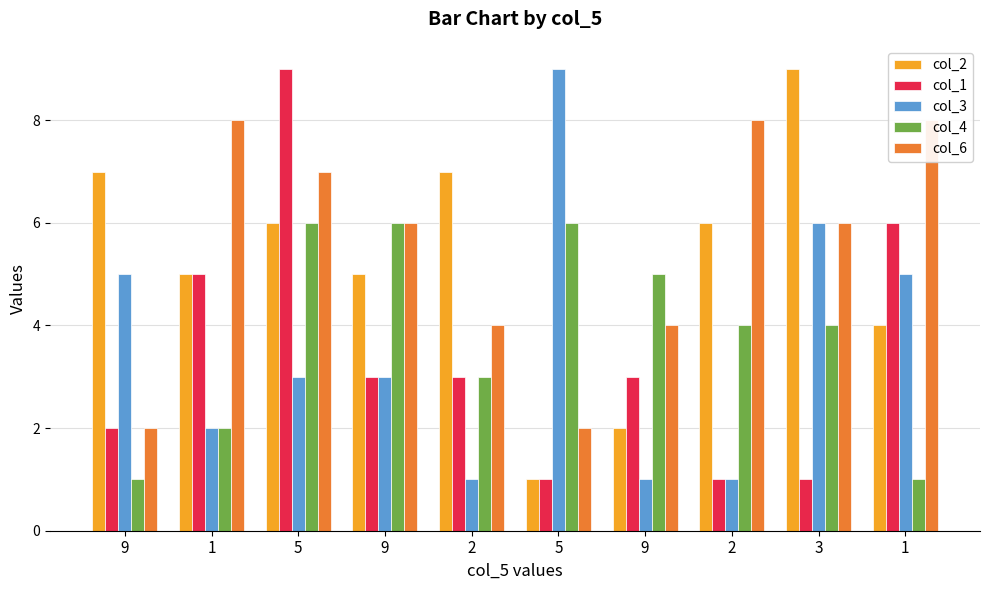

How many values in the col_4 series exceed 4?

4